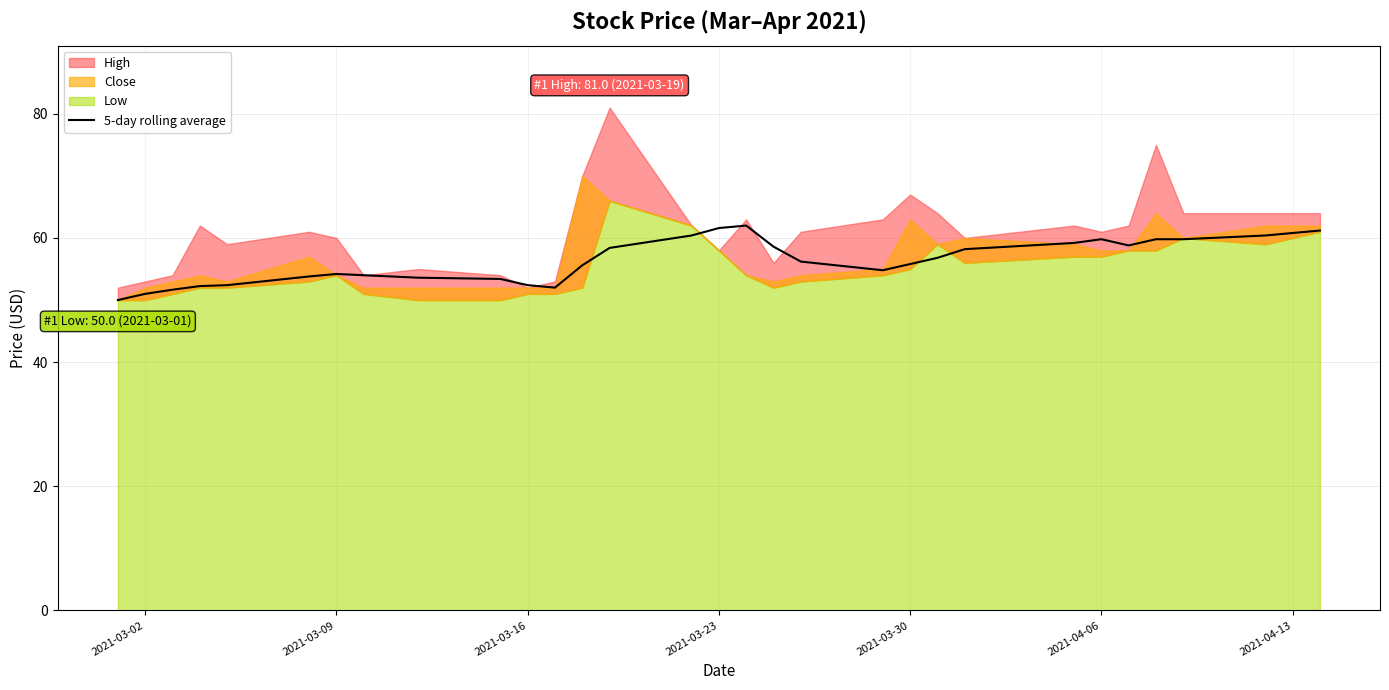

How many categories are shown in the chart?

30